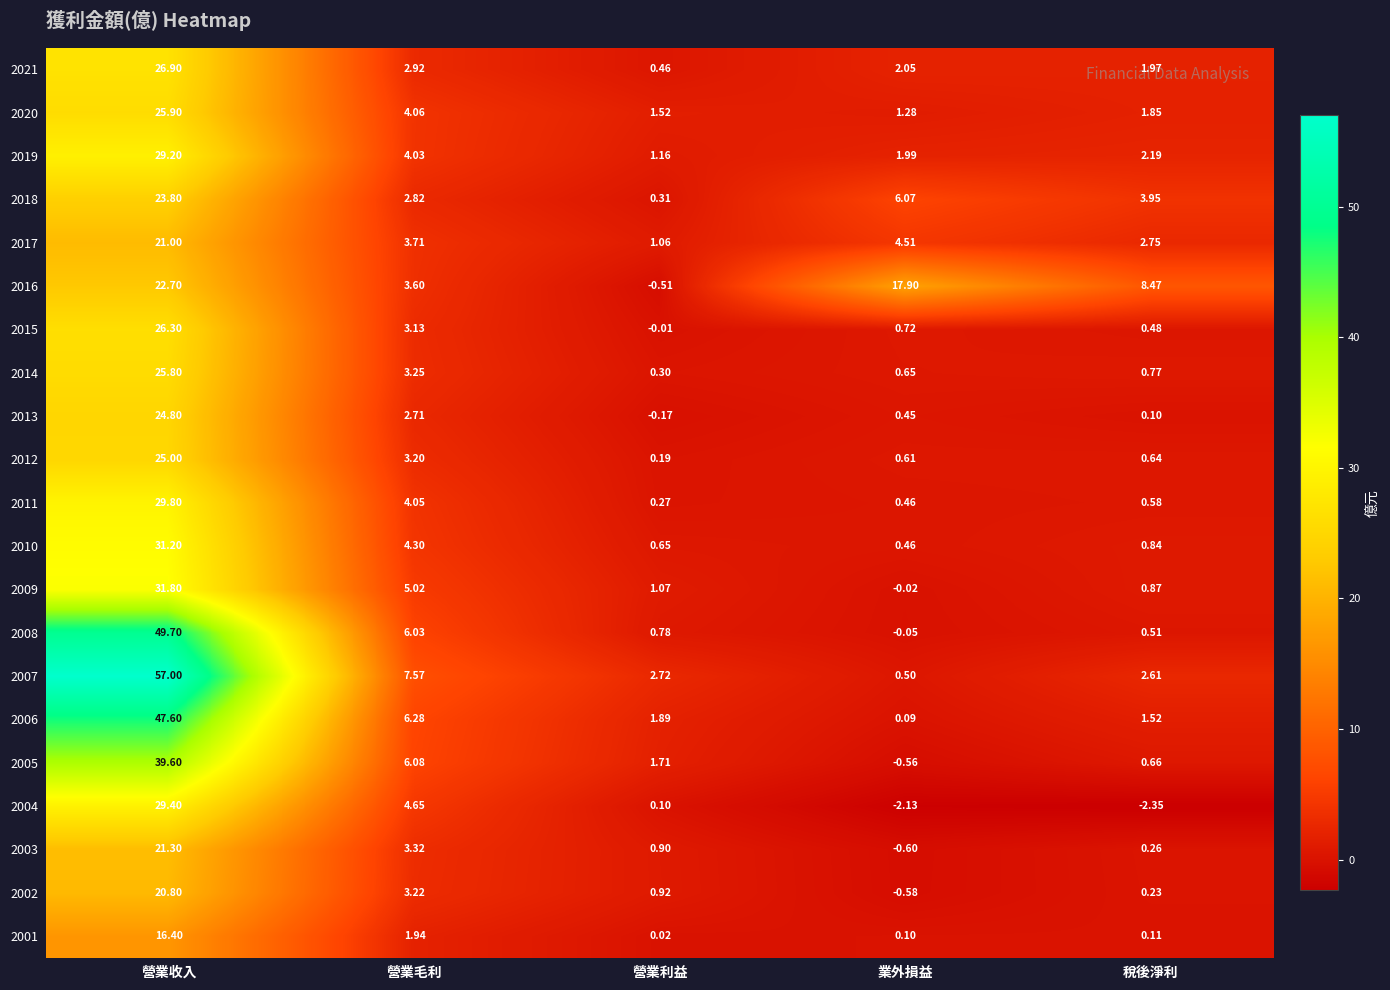

Where is 2018 nearest to the value 12?

業外損益